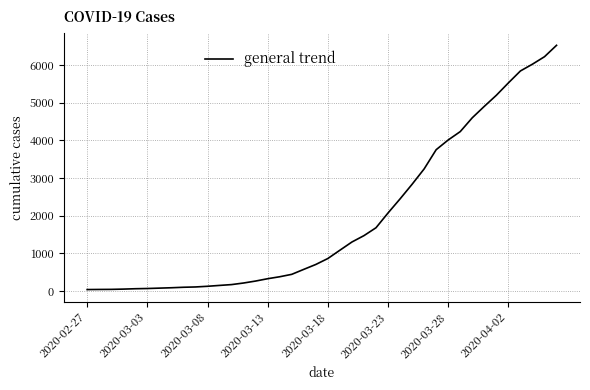

What is the greatest value displayed?

6522